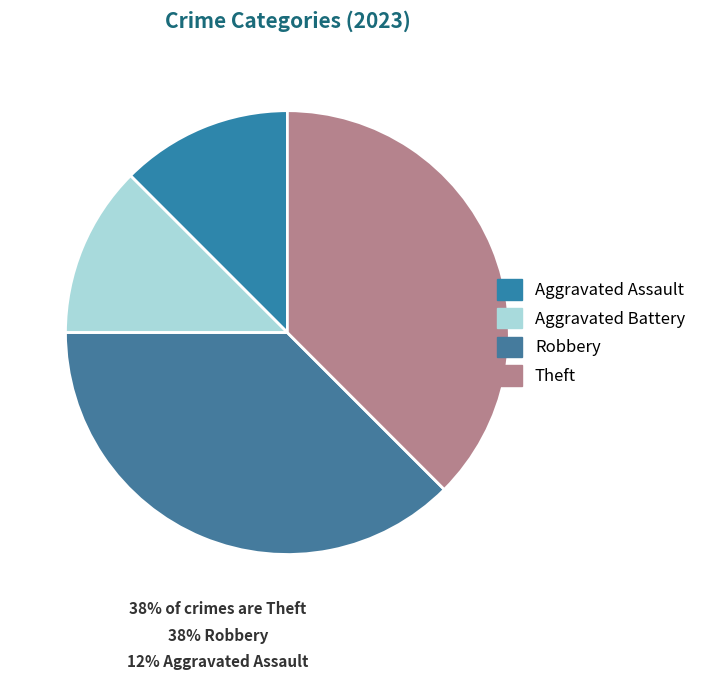

What is the smallest slice in the pie chart?

Aggravated Assault